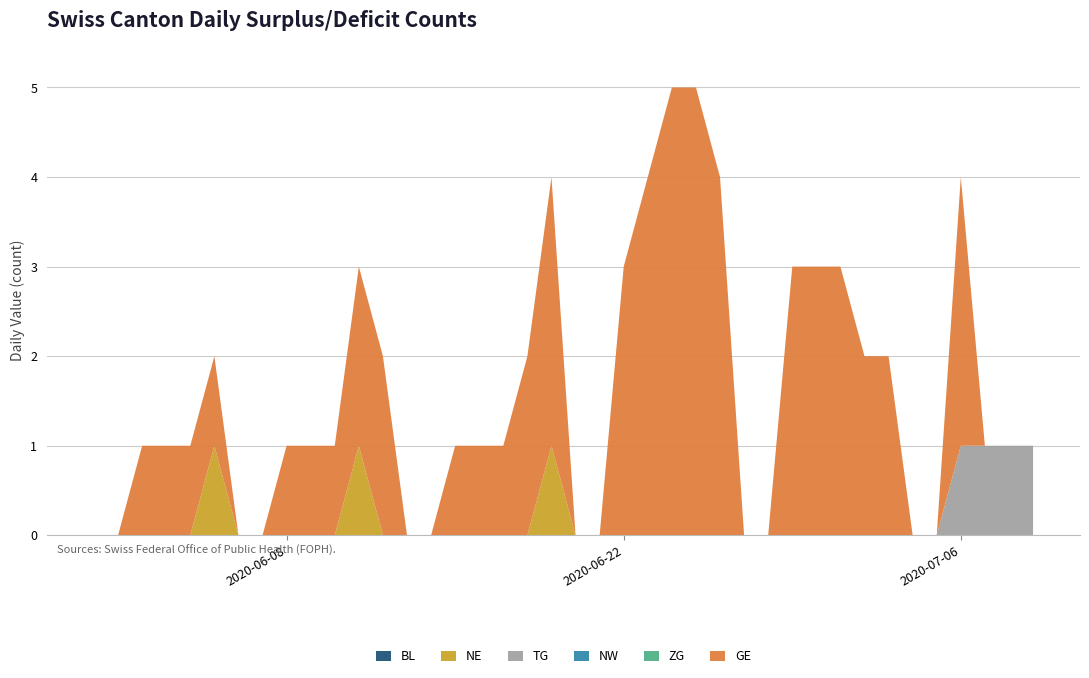

Reading right to left, what are all the values shown in this chart?

BL: 2020-07-09=0	2020-07-08=0	2020-07-07=0	2020-07-06=0	2020-07-05=0	2020-07-04=0	2020-07-03=0	2020-07-02=0	2020-07-01=0	2020-06-30=0	2020-06-29=0	2020-06-28=0	2020-06-27=0	2020-06-26=0	2020-06-25=0	2020-06-24=0	2020-06-23=0	2020-06-22=0	2020-06-21=0	2020-06-20=0	2020-06-19=0	2020-06-18=0	2020-06-17=0	2020-06-16=0	2020-06-15=0	2020-06-14=0	2020-06-13=0	2020-06-12=0	2020-06-11=0	2020-06-10=0	2020-06-09=0	2020-06-08=0	2020-06-07=0	2020-06-06=0	2020-06-05=0	2020-06-04=0	2020-06-03=0	2020-06-02=0	2020-06-01=0	2020-05-31=0
NE: 2020-07-09=0	2020-07-08=0	2020-07-07=0	2020-07-06=0	2020-07-05=0	2020-07-04=0	2020-07-03=0	2020-07-02=0	2020-07-01=0	2020-06-30=0	2020-06-29=0	2020-06-28=0	2020-06-27=0	2020-06-26=0	2020-06-25=0	2020-06-24=0	2020-06-23=0	2020-06-22=0	2020-06-21=0	2020-06-20=0	2020-06-19=1	2020-06-18=0	2020-06-17=0	2020-06-16=0	2020-06-15=0	2020-06-14=0	2020-06-13=0	2020-06-12=0	2020-06-11=1	2020-06-10=0	2020-06-09=0	2020-06-08=0	2020-06-07=0	2020-06-06=0	2020-06-05=1	2020-06-04=0	2020-06-03=0	2020-06-02=0	2020-06-01=0	2020-05-31=0
TG: 2020-07-09=1	2020-07-08=1	2020-07-07=1	2020-07-06=1	2020-07-05=0	2020-07-04=0	2020-07-03=0	2020-07-02=0	2020-07-01=0	2020-06-30=0	2020-06-29=0	2020-06-28=0	2020-06-27=0	2020-06-26=0	2020-06-25=0	2020-06-24=0	2020-06-23=0	2020-06-22=0	2020-06-21=0	2020-06-20=0	2020-06-19=0	2020-06-18=0	2020-06-17=0	2020-06-16=0	2020-06-15=0	2020-06-14=0	2020-06-13=0	2020-06-12=0	2020-06-11=0	2020-06-10=0	2020-06-09=0	2020-06-08=0	2020-06-07=0	2020-06-06=0	2020-06-05=0	2020-06-04=0	2020-06-03=0	2020-06-02=0	2020-06-01=0	2020-05-31=0
NW: 2020-07-09=0	2020-07-08=0	2020-07-07=0	2020-07-06=0	2020-07-05=0	2020-07-04=0	2020-07-03=0	2020-07-02=0	2020-07-01=0	2020-06-30=0	2020-06-29=0	2020-06-28=0	2020-06-27=0	2020-06-26=0	2020-06-25=0	2020-06-24=0	2020-06-23=0	2020-06-22=0	2020-06-21=0	2020-06-20=0	2020-06-19=0	2020-06-18=0	2020-06-17=0	2020-06-16=0	2020-06-15=0	2020-06-14=0	2020-06-13=0	2020-06-12=0	2020-06-11=0	2020-06-10=0	2020-06-09=0	2020-06-08=0	2020-06-07=0	2020-06-06=0	2020-06-05=0	2020-06-04=0	2020-06-03=0	2020-06-02=0	2020-06-01=0	2020-05-31=0
ZG: 2020-07-09=0	2020-07-08=0	2020-07-07=0	2020-07-06=0	2020-07-05=0	2020-07-04=0	2020-07-03=0	2020-07-02=0	2020-07-01=0	2020-06-30=0	2020-06-29=0	2020-06-28=0	2020-06-27=0	2020-06-26=0	2020-06-25=0	2020-06-24=0	2020-06-23=0	2020-06-22=0	2020-06-21=0	2020-06-20=0	2020-06-19=0	2020-06-18=0	2020-06-17=0	2020-06-16=0	2020-06-15=0	2020-06-14=0	2020-06-13=0	2020-06-12=0	2020-06-11=0	2020-06-10=0	2020-06-09=0	2020-06-08=0	2020-06-07=0	2020-06-06=0	2020-06-05=0	2020-06-04=0	2020-06-03=0	2020-06-02=0	2020-06-01=0	2020-05-31=0
GE: 2020-07-09=0	2020-07-08=0	2020-07-07=0	2020-07-06=3	2020-07-05=0	2020-07-04=0	2020-07-03=2	2020-07-02=2	2020-07-01=3	2020-06-30=3	2020-06-29=3	2020-06-28=0	2020-06-27=0	2020-06-26=4	2020-06-25=5	2020-06-24=5	2020-06-23=4	2020-06-22=3	2020-06-21=0	2020-06-20=0	2020-06-19=3	2020-06-18=2	2020-06-17=1	2020-06-16=1	2020-06-15=1	2020-06-14=0	2020-06-13=0	2020-06-12=2	2020-06-11=2	2020-06-10=1	2020-06-09=1	2020-06-08=1	2020-06-07=0	2020-06-06=0	2020-06-05=1	2020-06-04=1	2020-06-03=1	2020-06-02=1	2020-06-01=0	2020-05-31=0